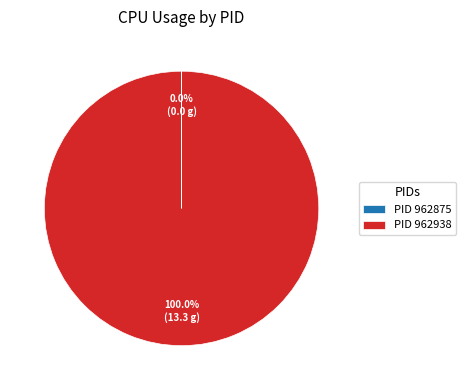

To the nearest percent, what is the difference between the largest and smallest slice percentages?

100%